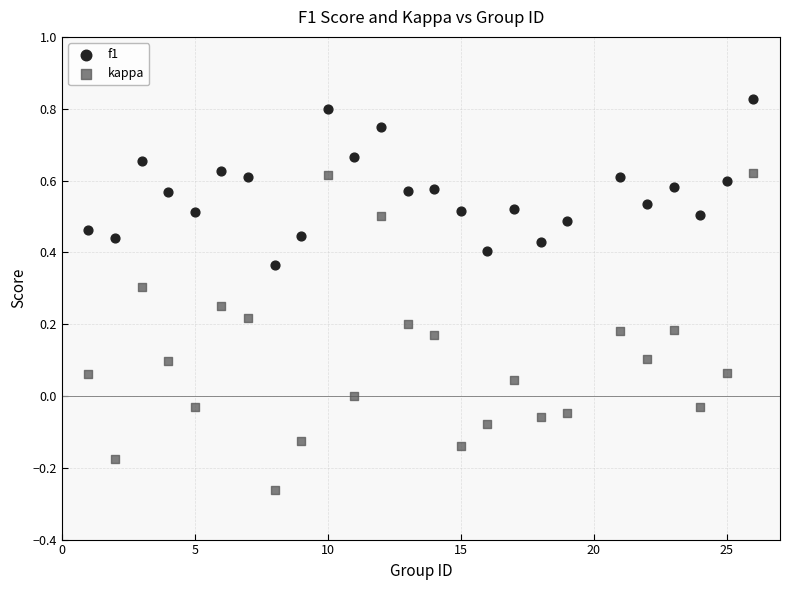

What are all the series names shown in the legend?

f1, kappa